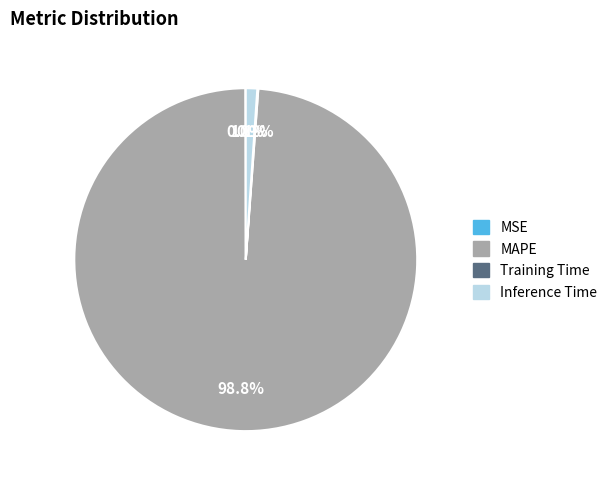

Is there any slice that represents more than half of the pie?

Yes